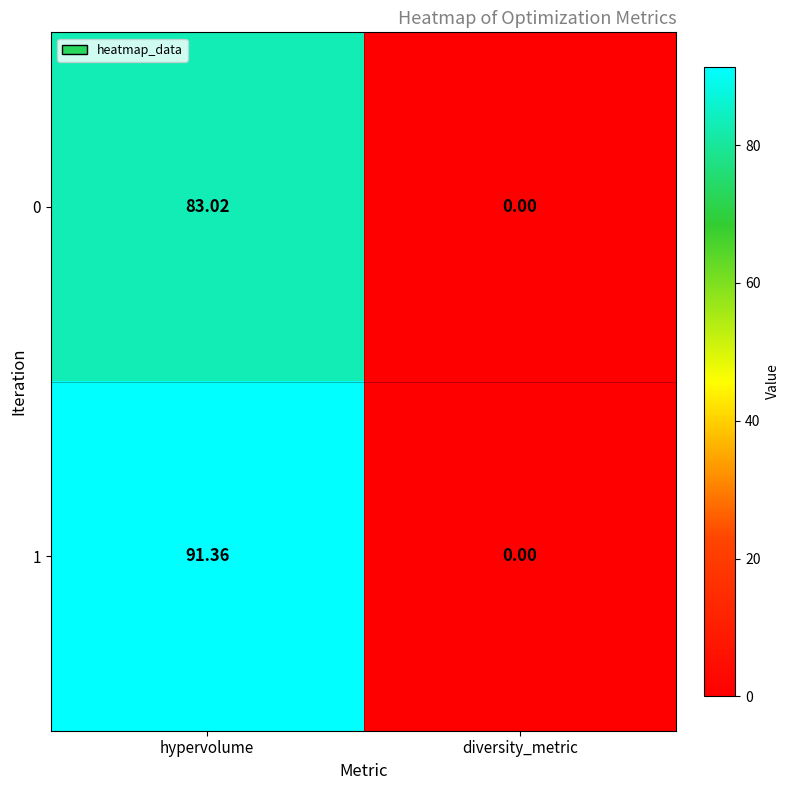

Which label corresponds to the largest value in the chart?

hypervolume